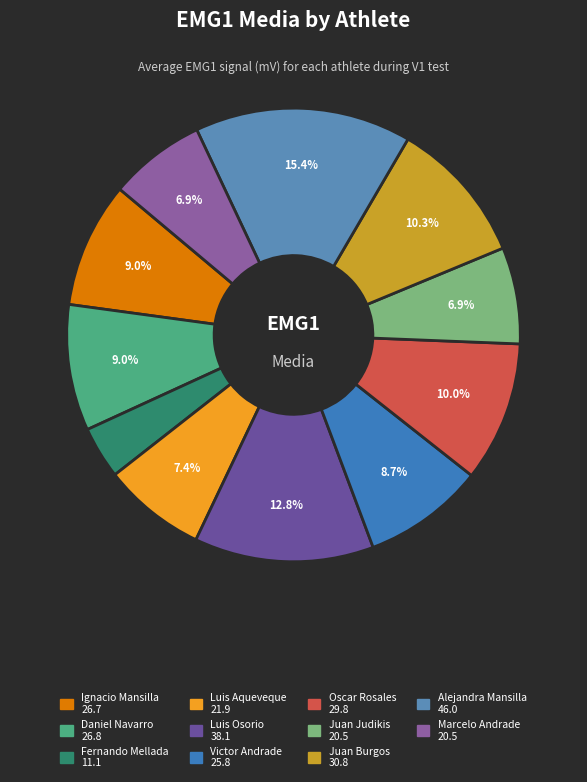

How many slices are in this pie chart?

11